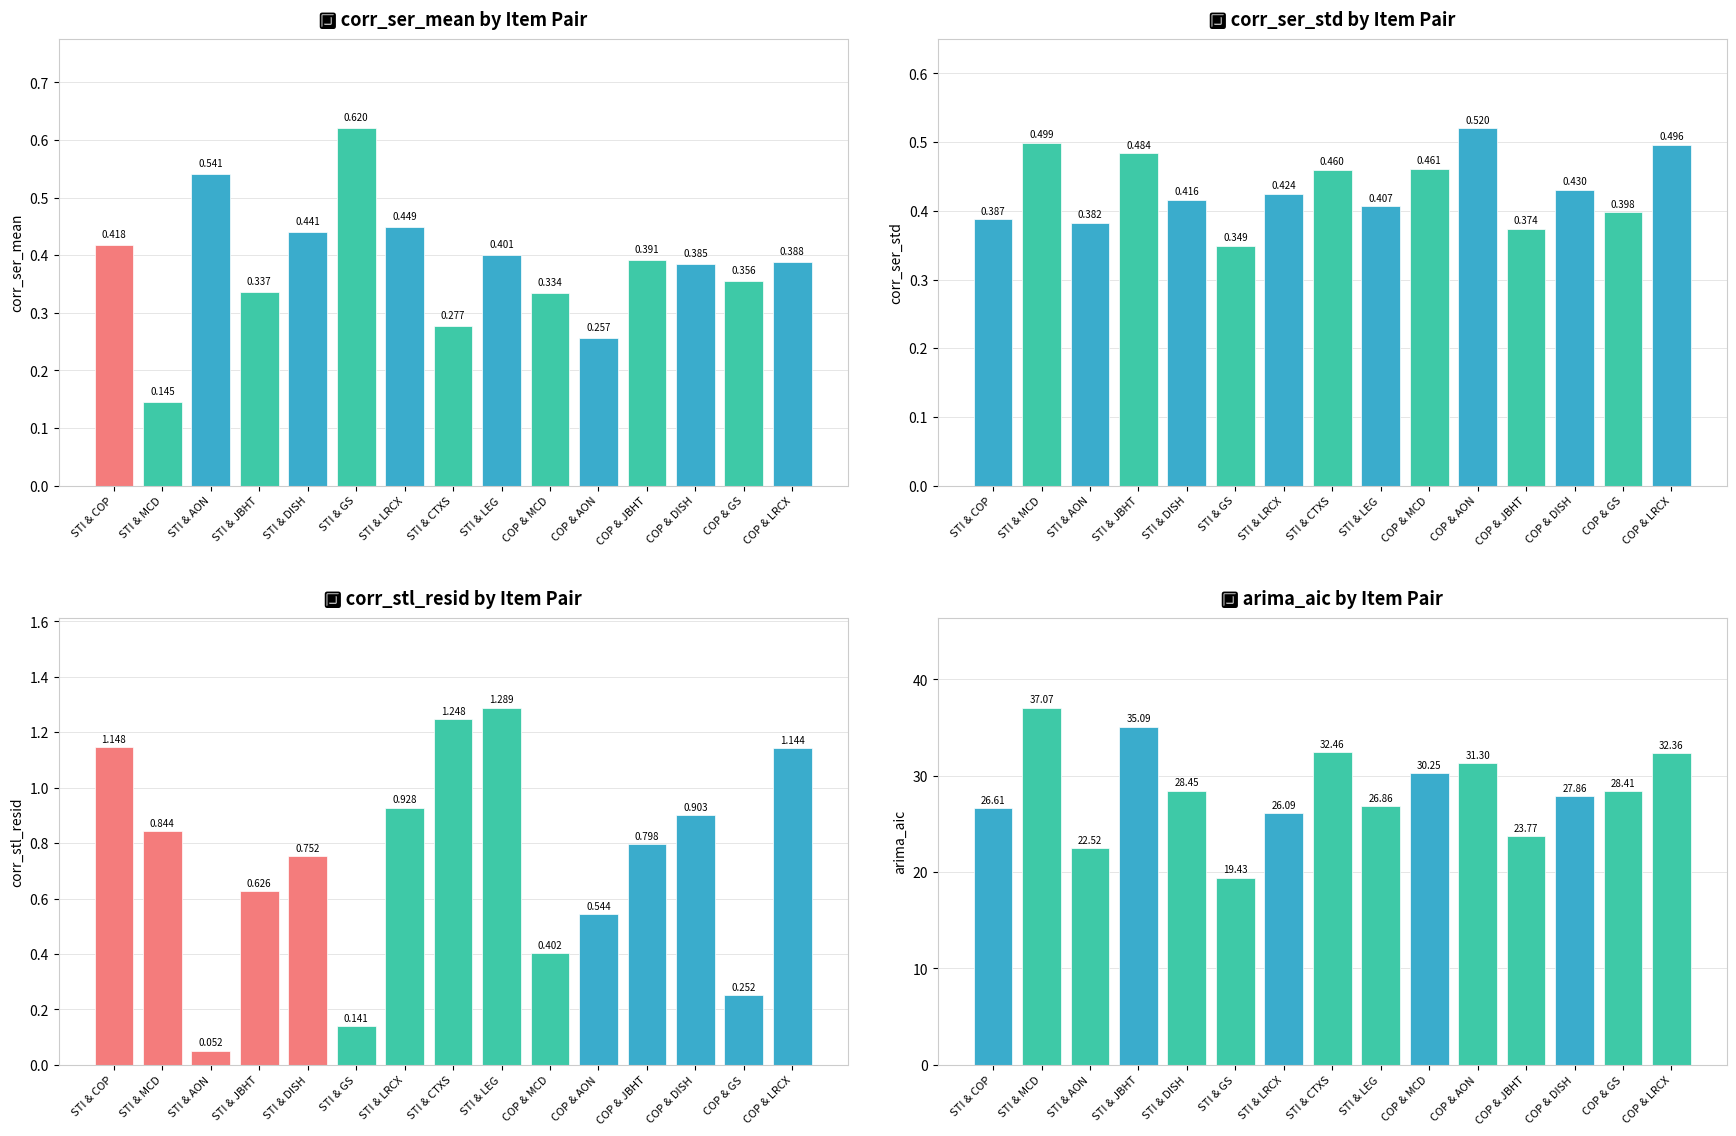

Are the bars horizontal?

No